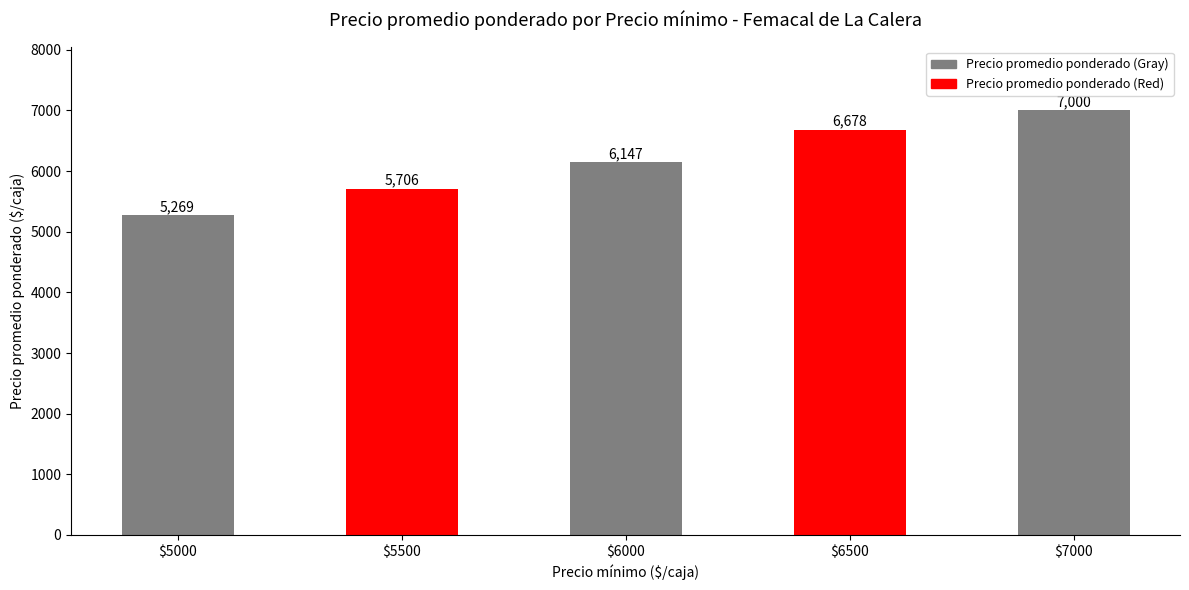

What is the change in value from $5000 to $7000?

+1731